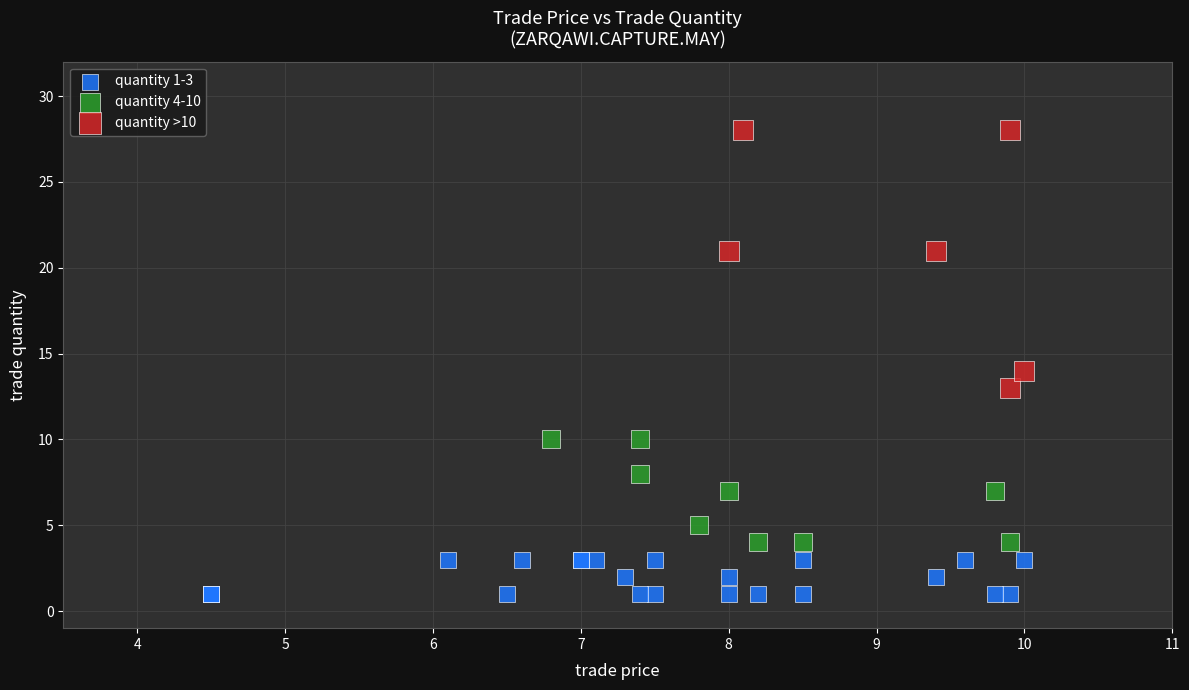

Which series reaches the minimum Y coordinate?

quantity 1-3